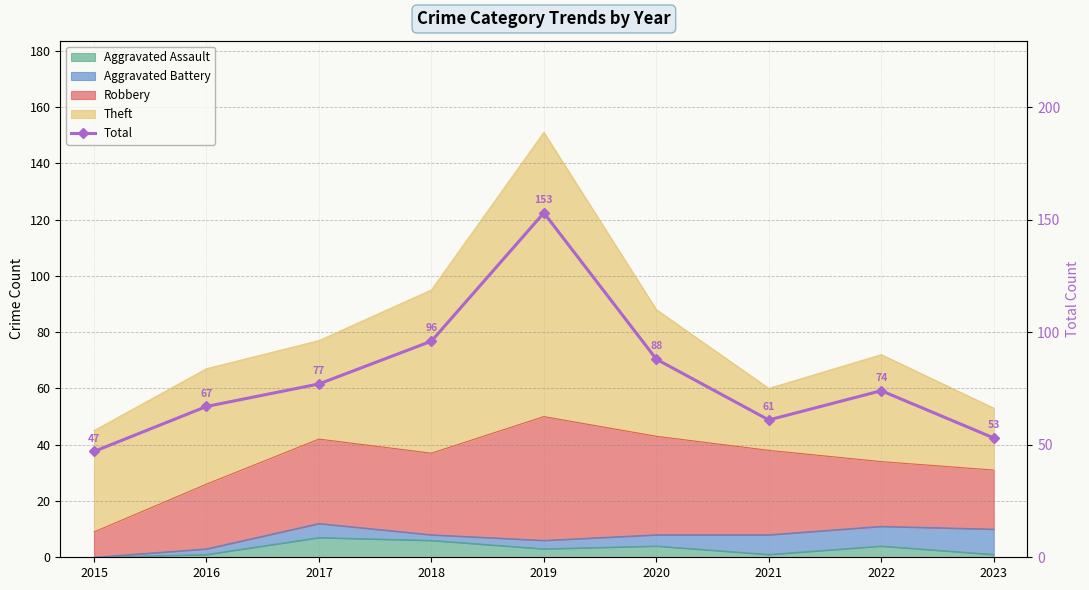

What is the minimum value shown in the chart?

47